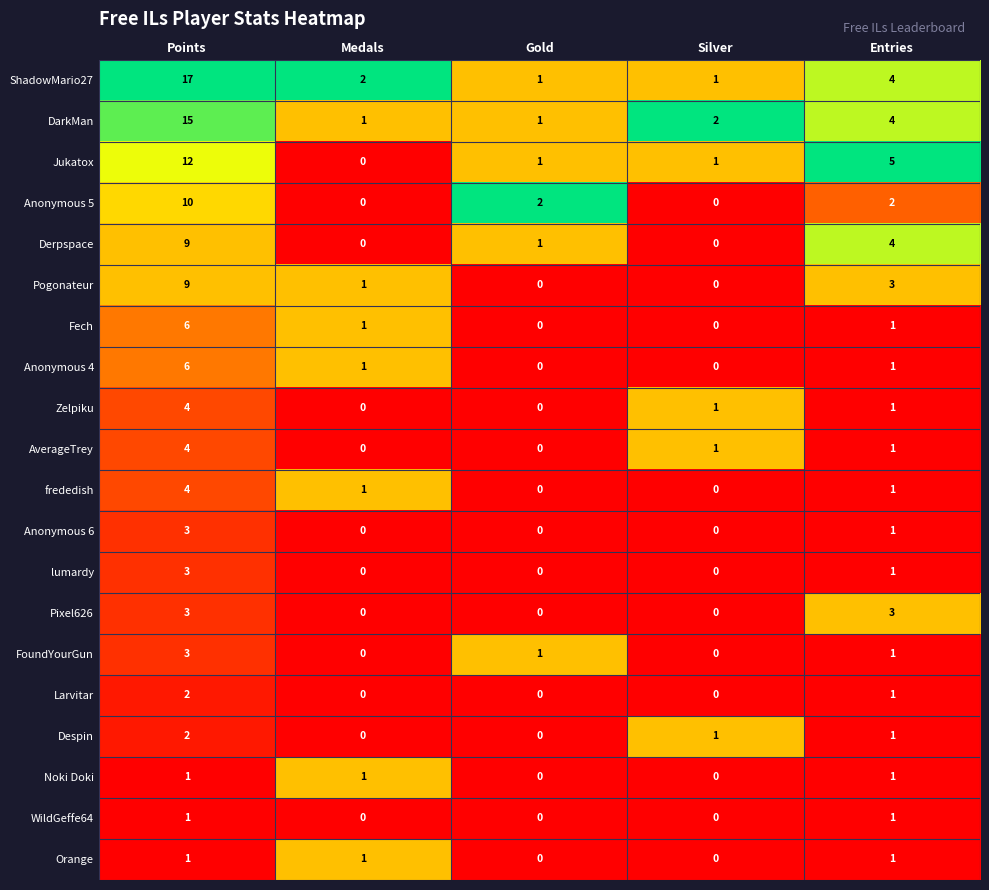

True or false: Despin has a value of 2 at Points.

True